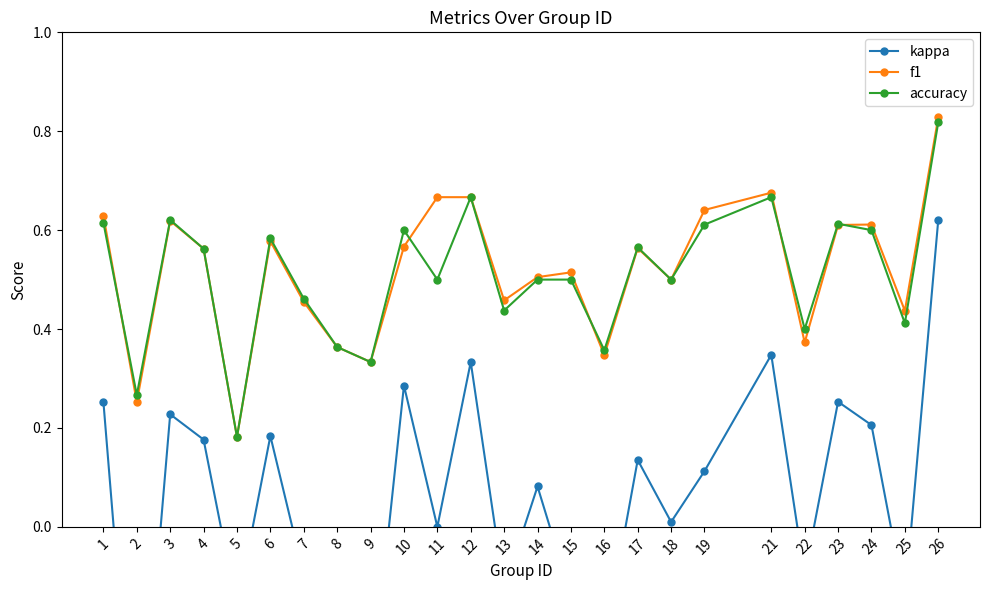

What are all the series names shown in the legend?

kappa, f1, accuracy